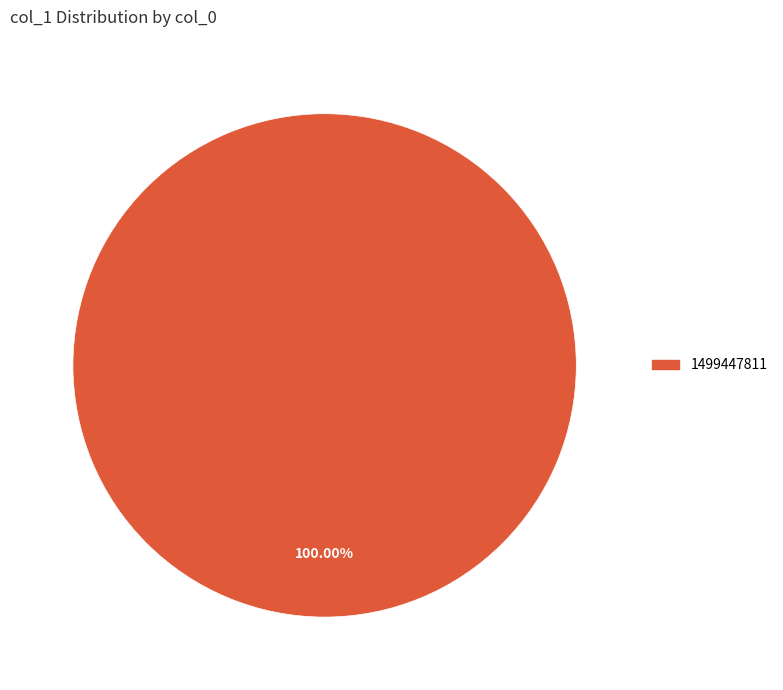

Is there any slice that represents more than half of the pie?

Yes